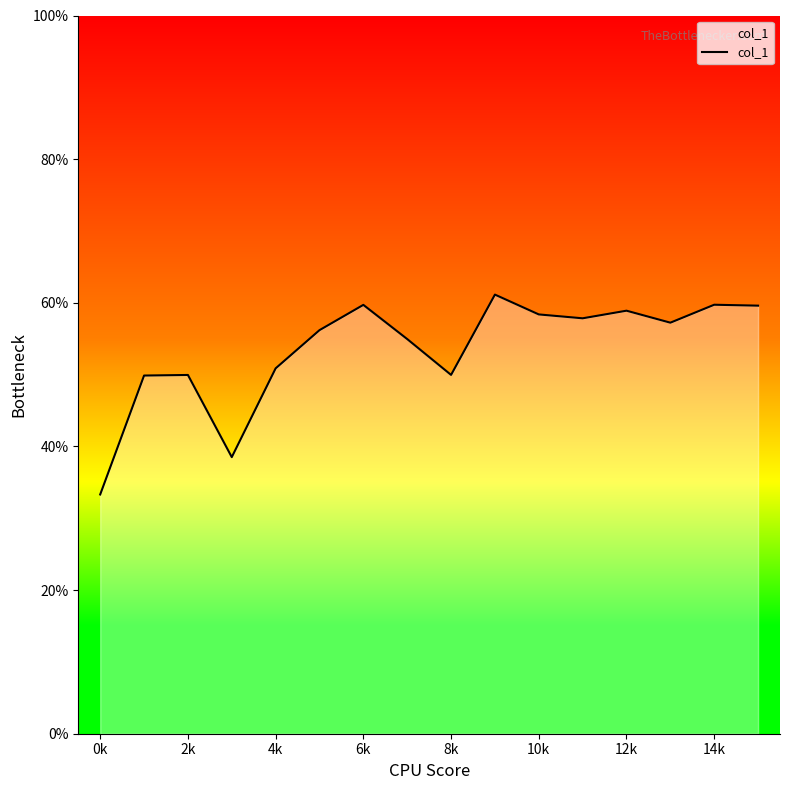

What is the maximum value shown in the chart?

61.1